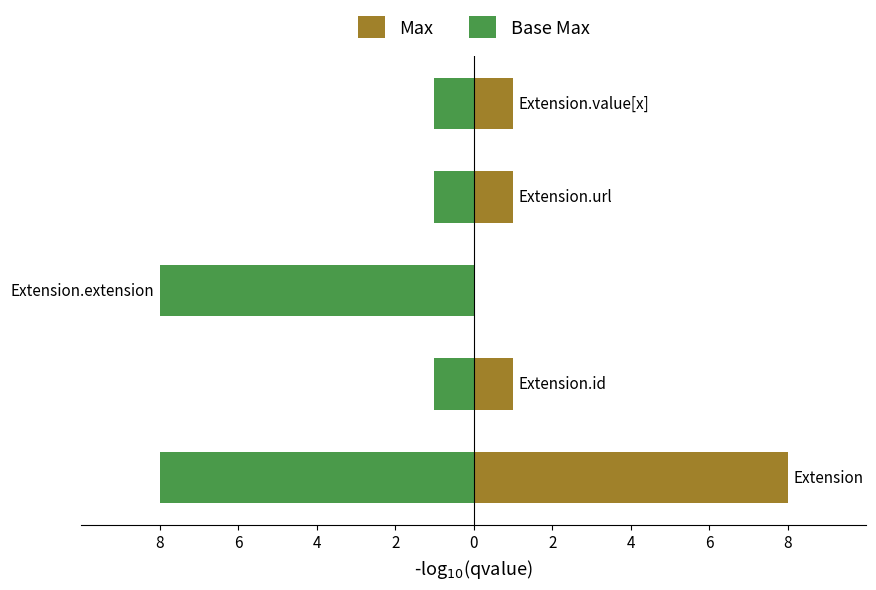

List the series in order of their peak value, lowest first.

Base Max, Max